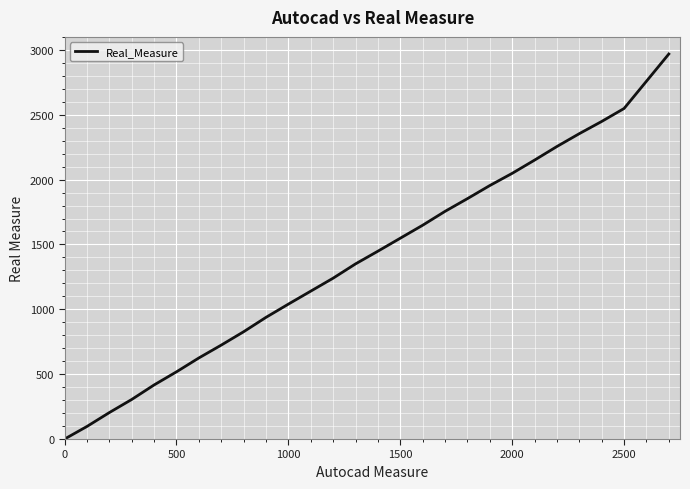

What is the greatest value displayed?

2968